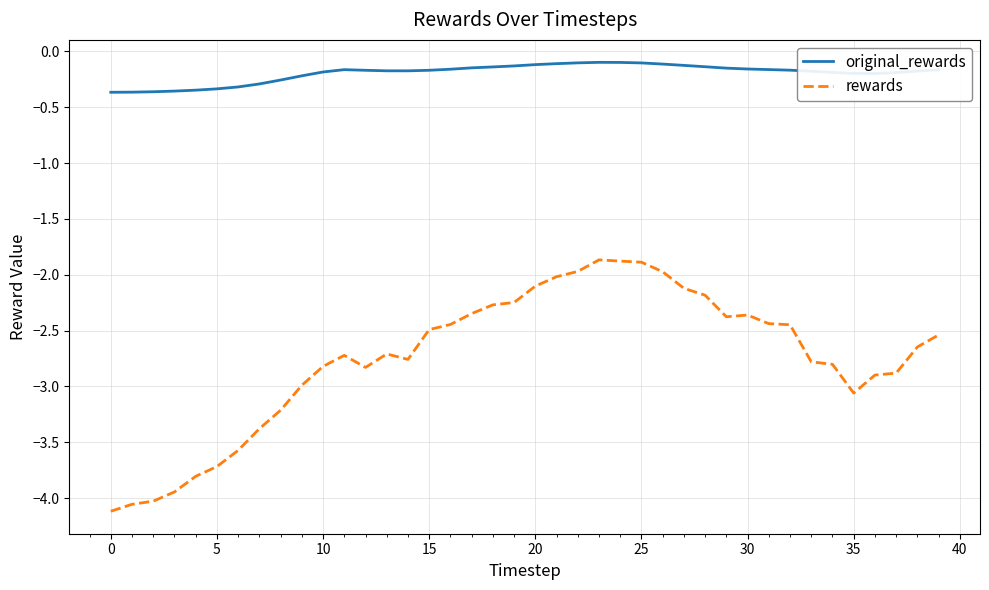

List the series in order of their overall mean, lowest first.

rewards, original_rewards